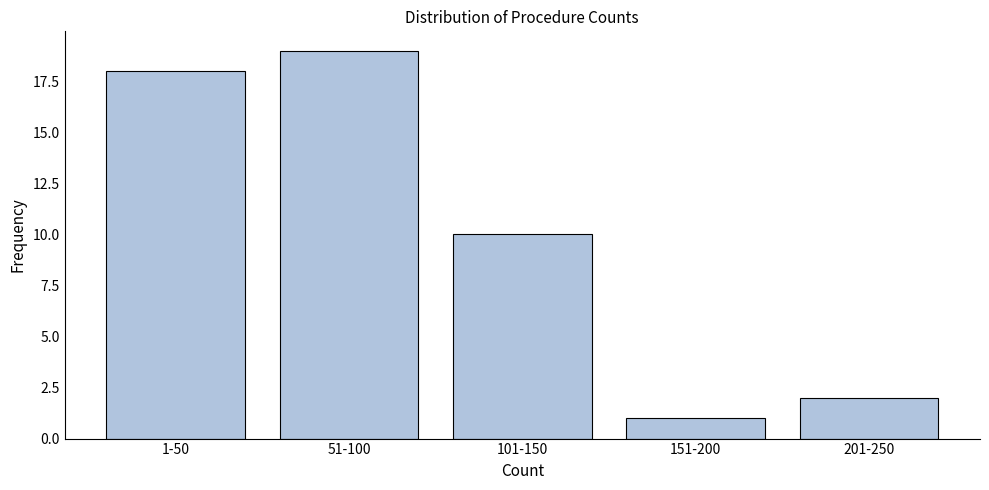

Reading left to right, list all the values displayed in this chart.

18	19	10	1	2